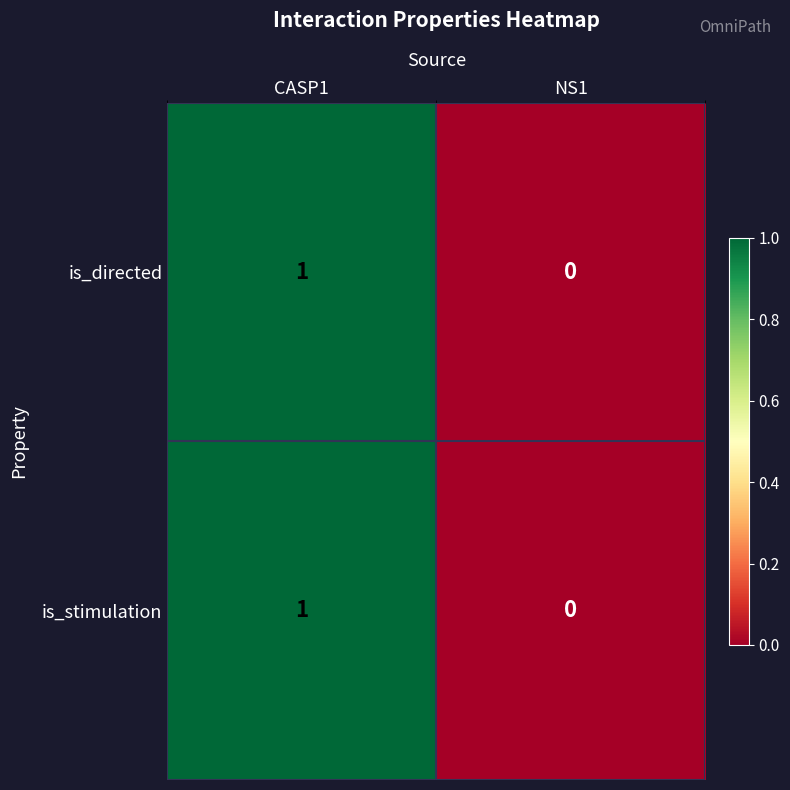

At which label is is_stimulation closest to 0?

NS1